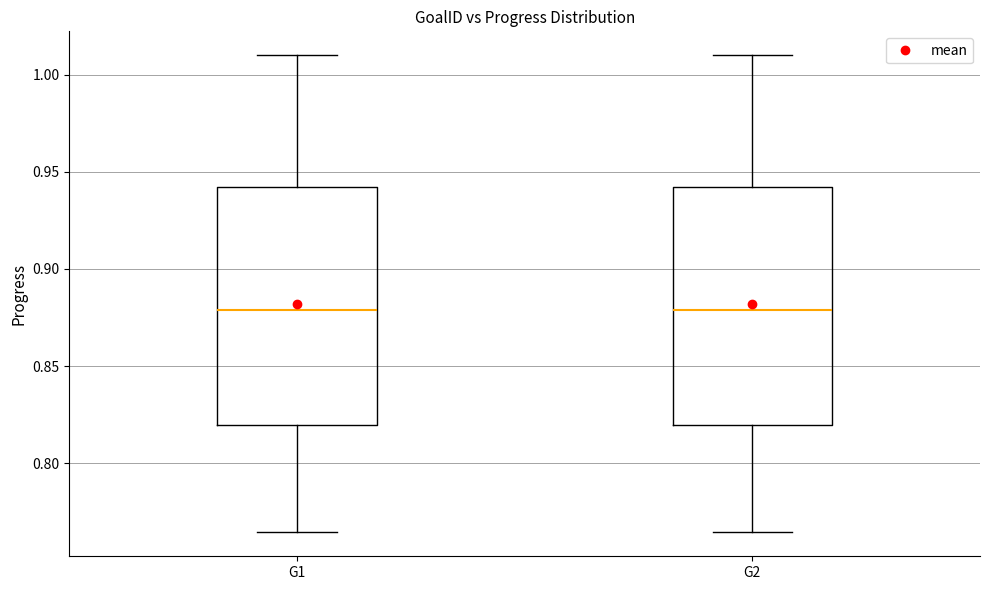

Reading left to right, read every box against the y-axis: the position of its median line, the range the box covers, and the ends of its whiskers. The values are not printed on the chart, so give them approximately, as read against the axis.

G1: median 0.880, box 0.820 to 0.940, whiskers 0.765 to 1.010
G2: median 0.880, box 0.820 to 0.940, whiskers 0.765 to 1.010